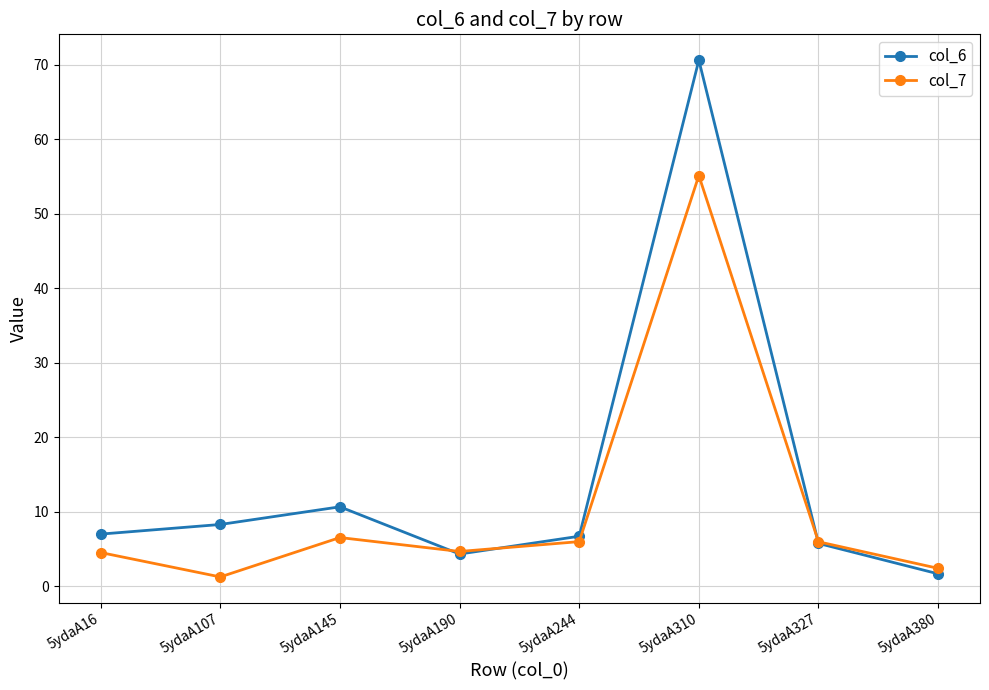

Rank the series at 5ydaA145 from lowest to highest value.

col_7, col_6